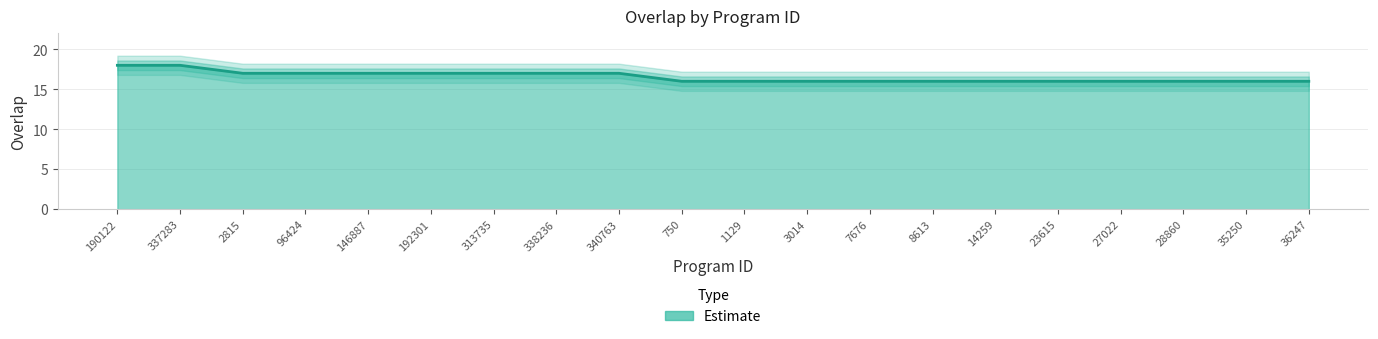

How many distinct data groups are displayed?

1